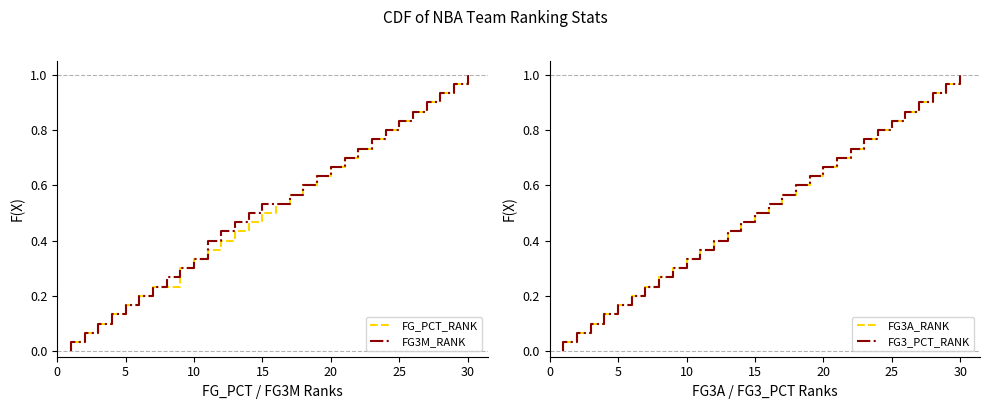

True or false: FG3A_RANK and FG3M_RANK cross at least once.

False